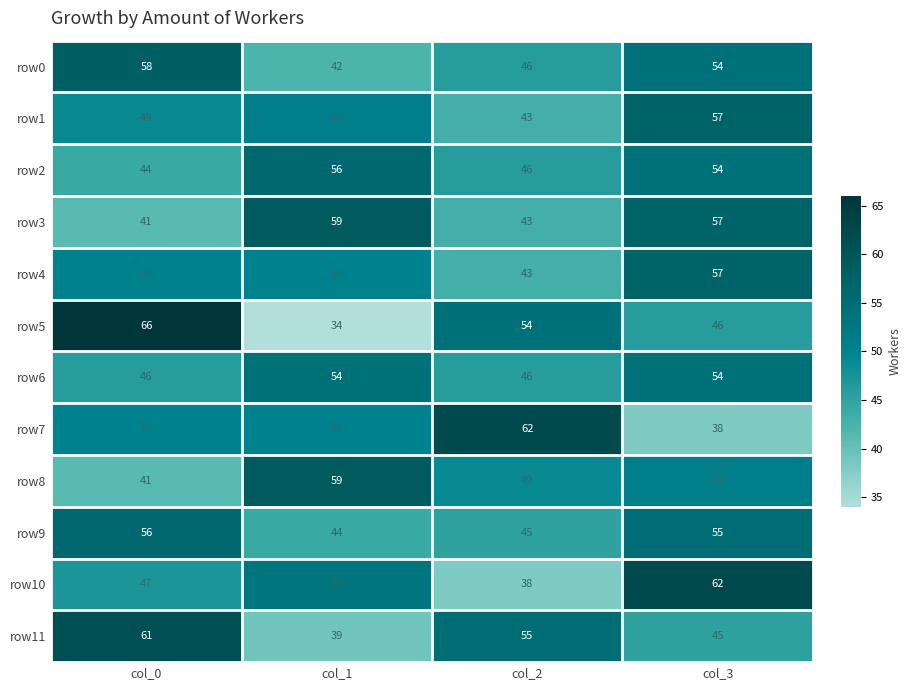

At which category is the sum across all series the highest?

col_3